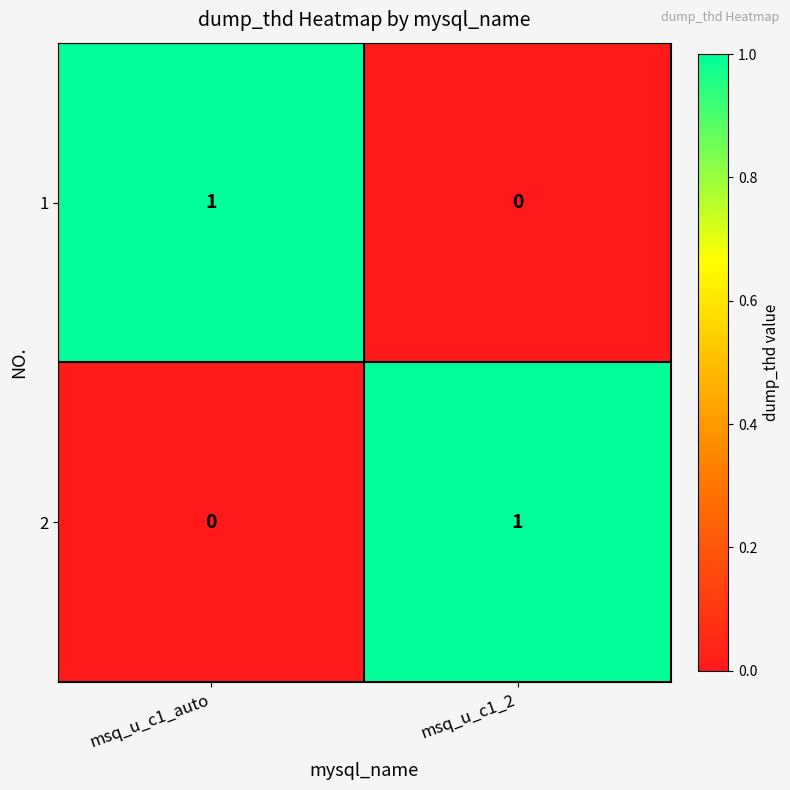

The 1 series shows 0 at msq_u_c1_2. True or false?

True